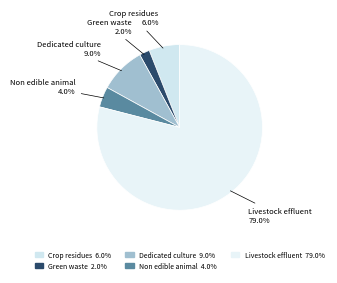

What percentage do Non edible animal and Dedicated culture together represent?

13.0%